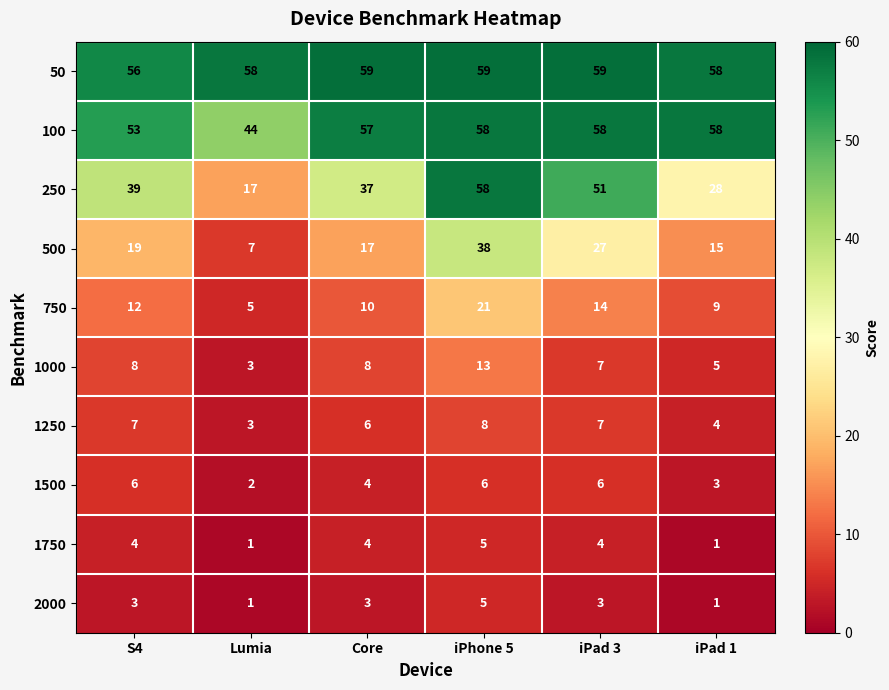

What is the average value of the 100 series?

55